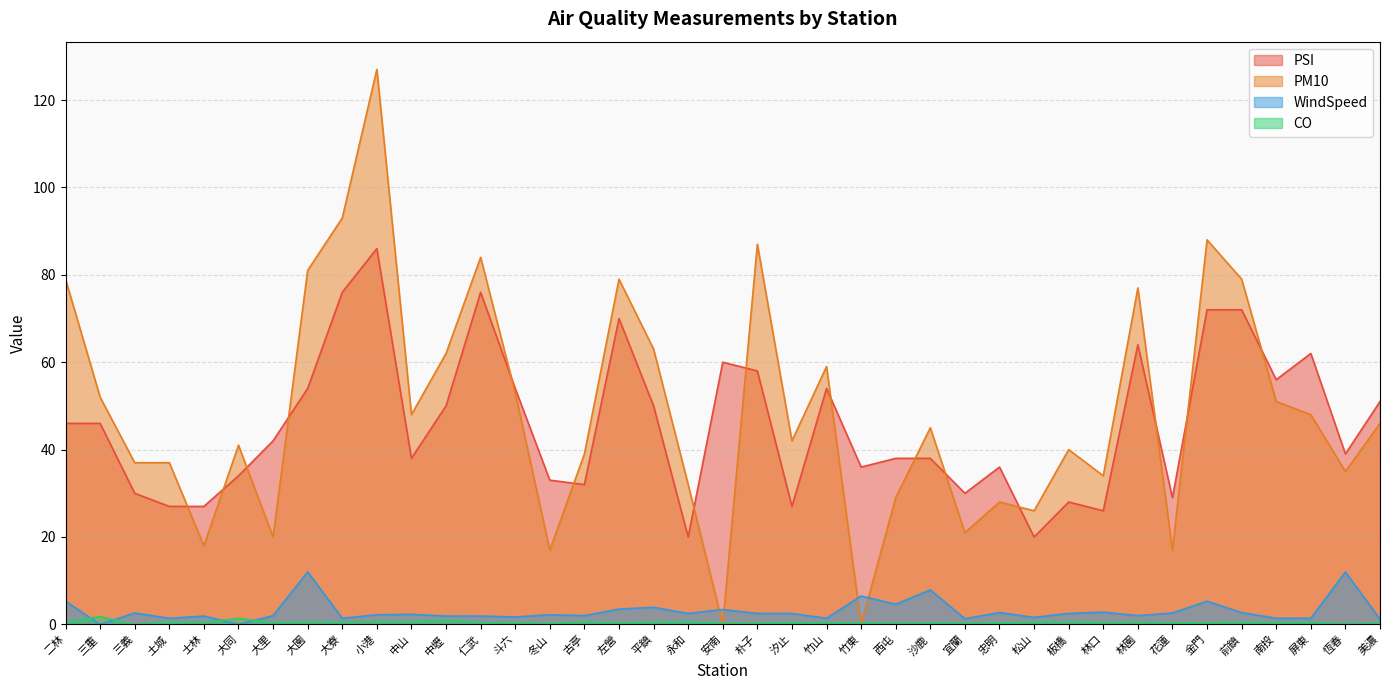

What is the label of the 8th point from the right?

林園